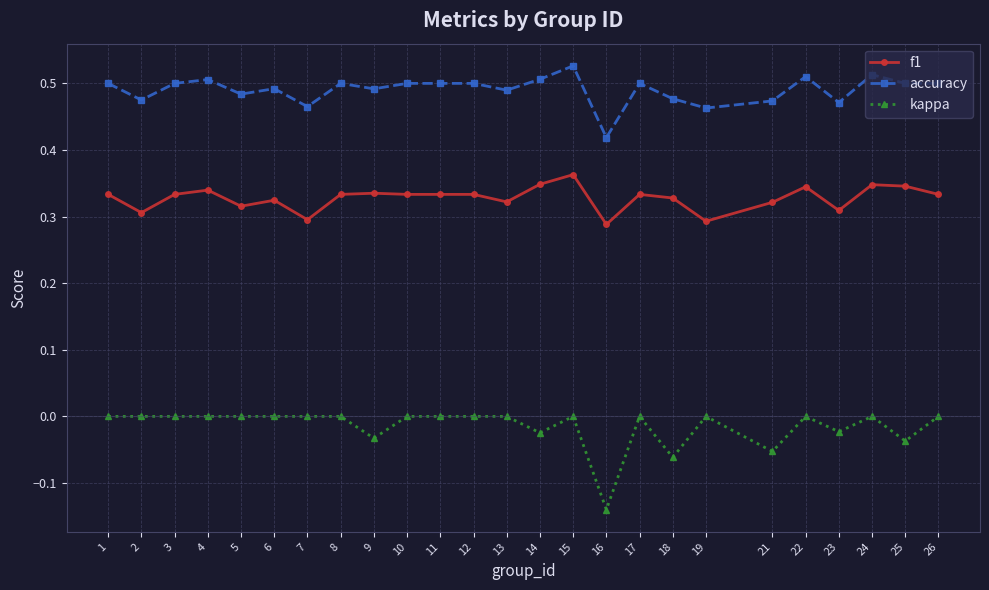

True or false: accuracy and f1 cross at least once.

False